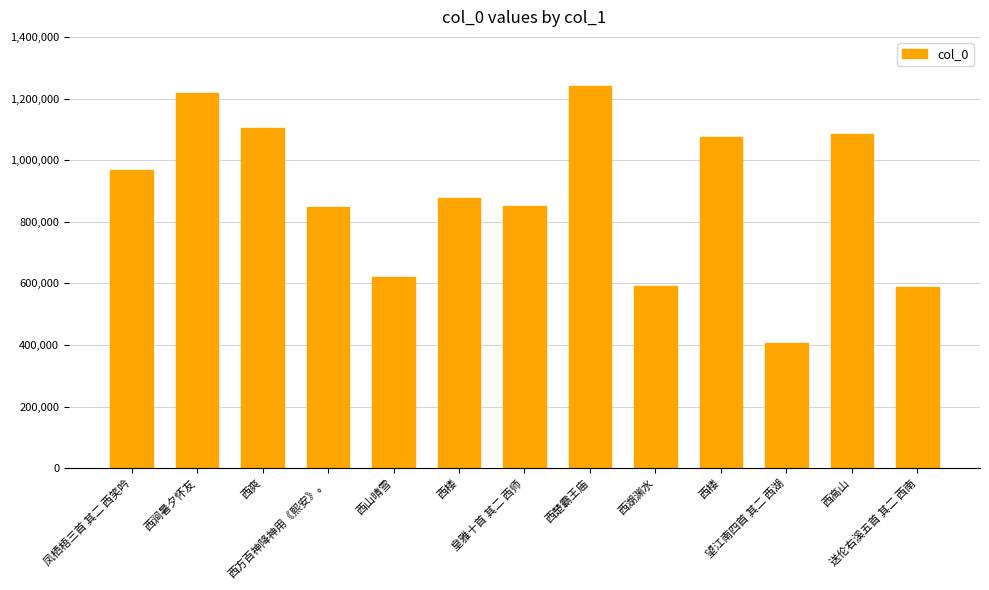

List the labels in order of value, largest first.

西楚霸王庙, 西涧暑夕怀友, 西爽, 西高山, 西楼, 凤栖梧三首 其二 西笑吟, 西楼, 皇雅十首 其二 西师, 西方百神降神用《熙安》。, 西山晴雪, 西湖渊水, 送伦右溪五首 其二 西南, 望江南四首 其二 西湖